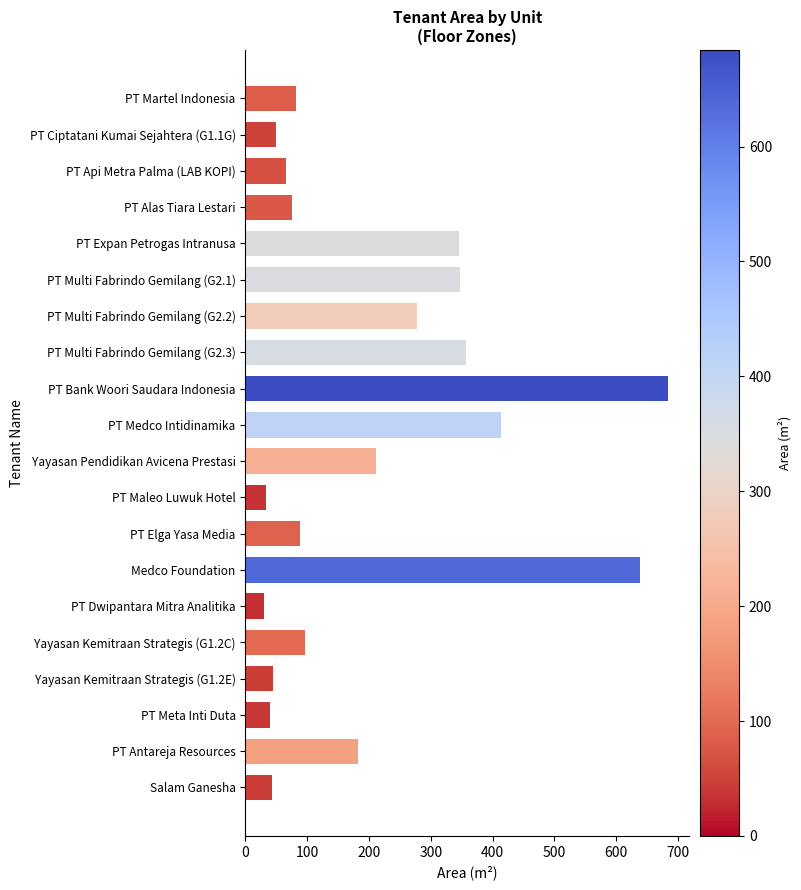

Are the bars grouped side by side (vs. stacked)?

No